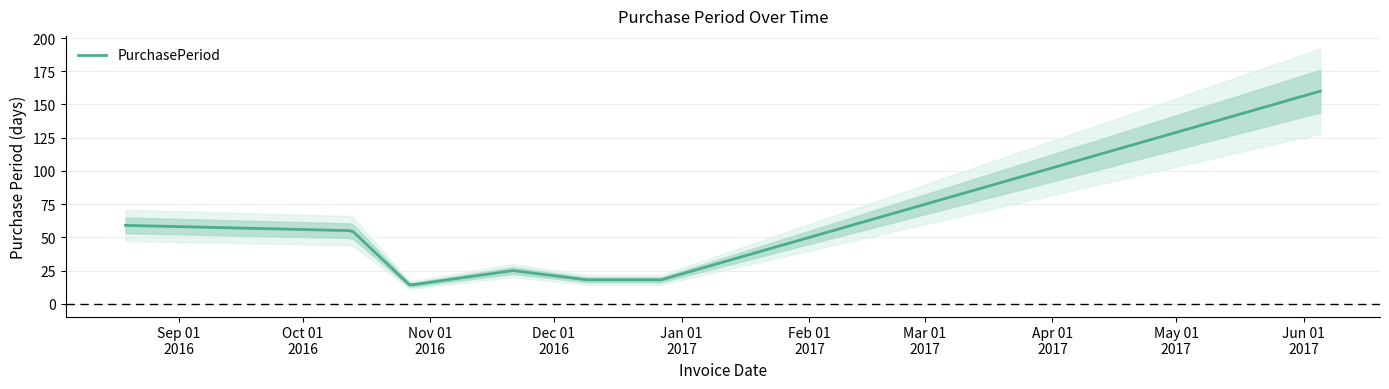

What is the average value?

50